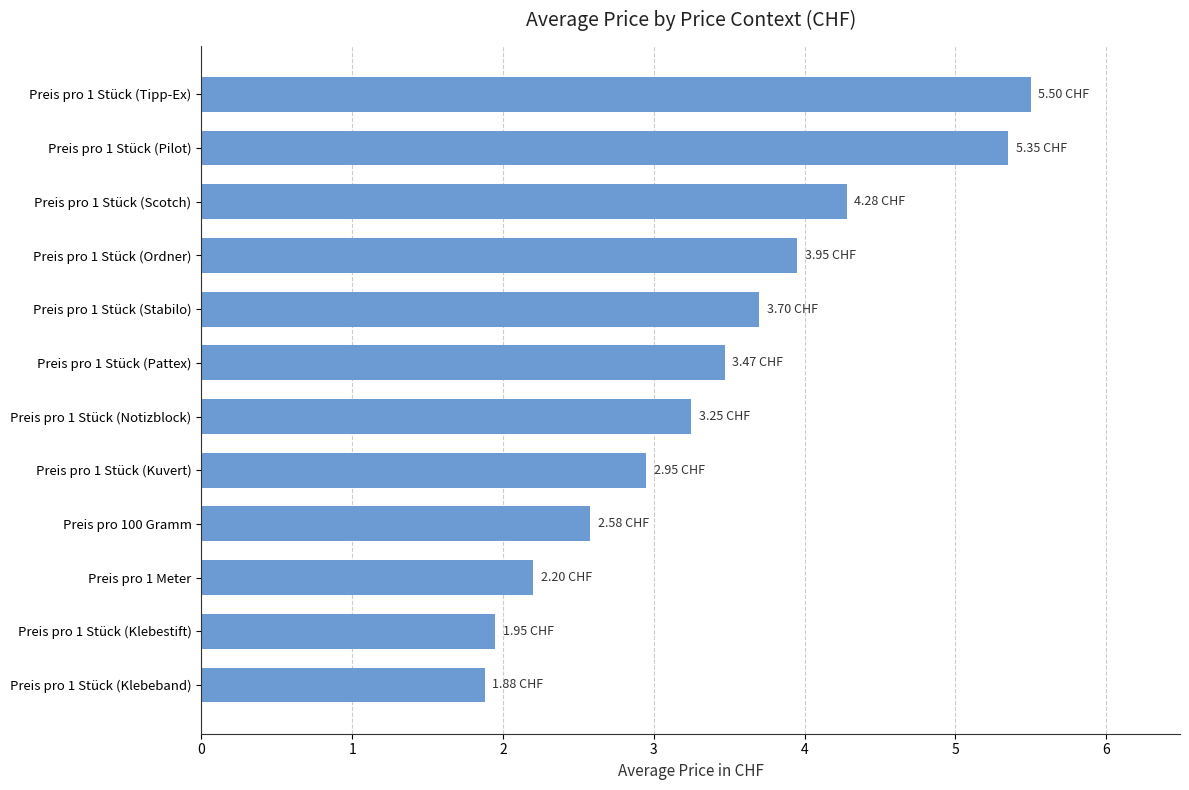

Rank the categories by value from lowest to highest.

Preis pro 1 Stück (Klebeband), Preis pro 1 Stück (Klebestift), Preis pro 1 Meter, Preis pro 100 Gramm, Preis pro 1 Stück (Kuvert), Preis pro 1 Stück (Notizblock), Preis pro 1 Stück (Pattex), Preis pro 1 Stück (Stabilo), Preis pro 1 Stück (Ordner), Preis pro 1 Stück (Scotch), Preis pro 1 Stück (Pilot), Preis pro 1 Stück (Tipp-Ex)